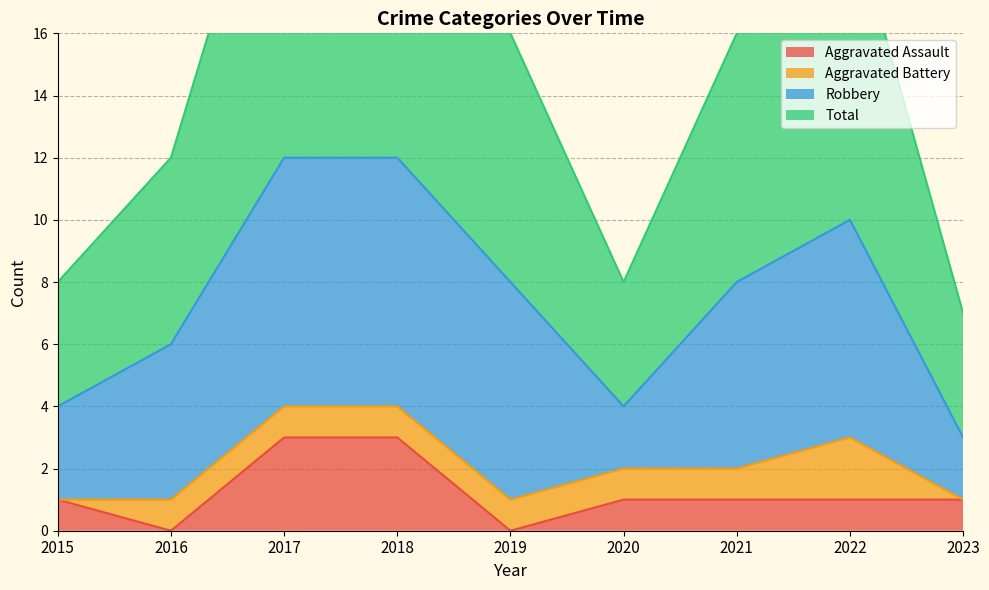

What is the maximum value for Total?

24